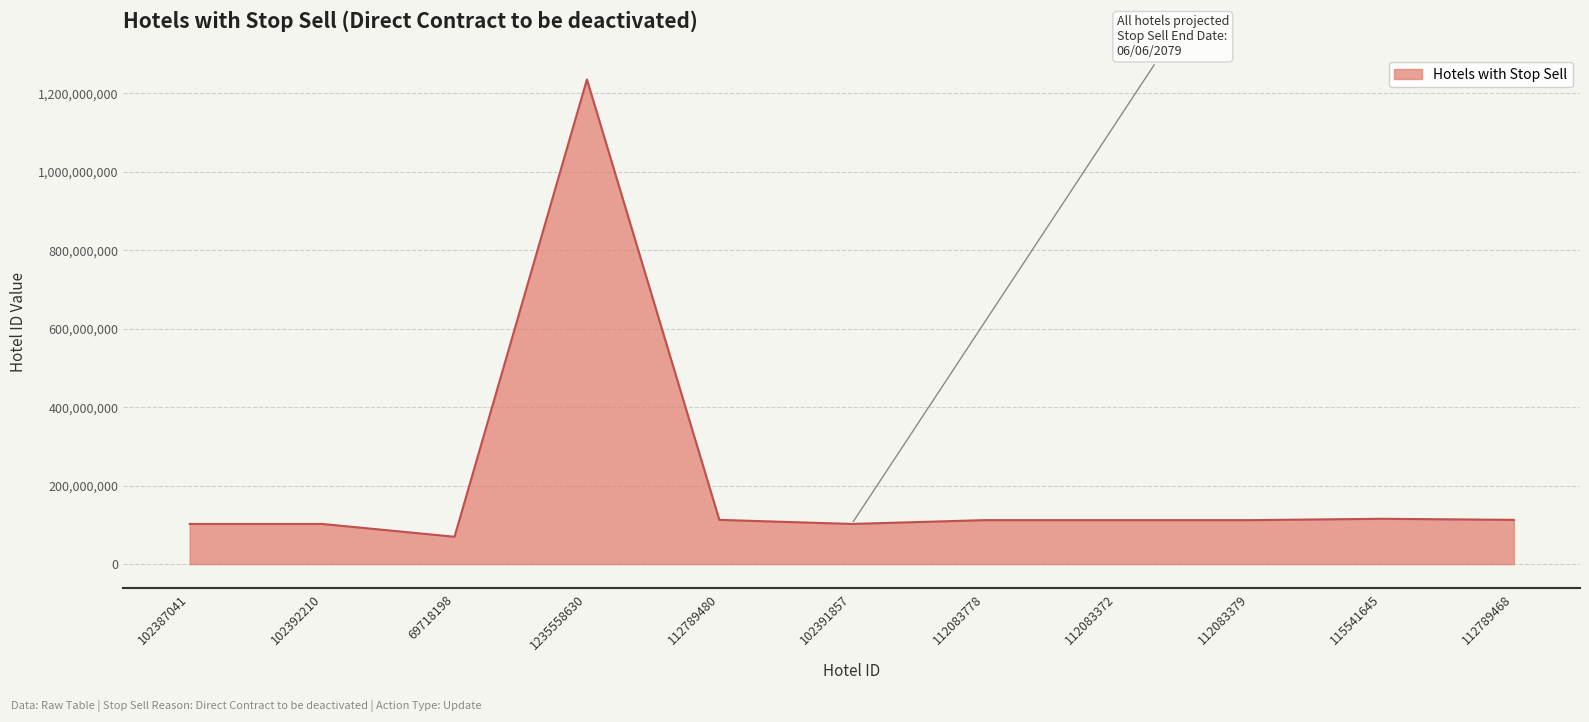

True or false: there are more than 2 points higher than both neighbors.

True